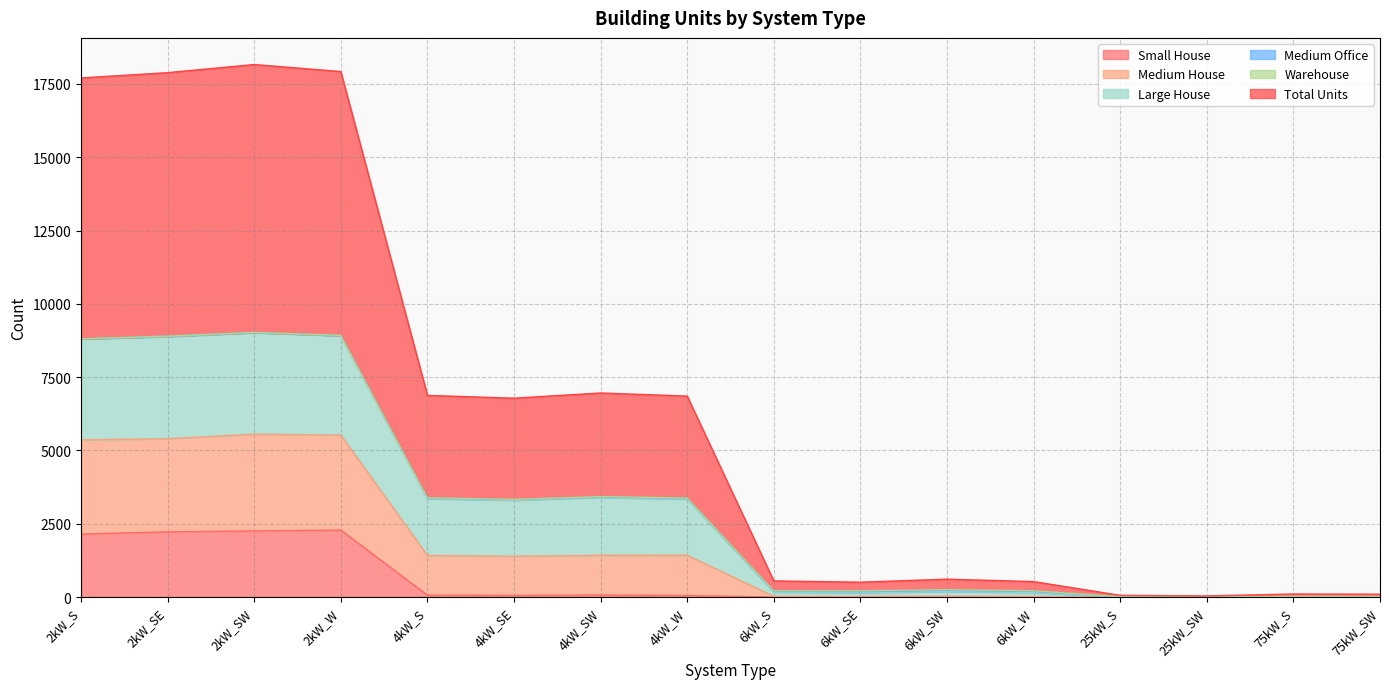

Which has a higher value, 75kW_S or 75kW_SW?

75kW_S